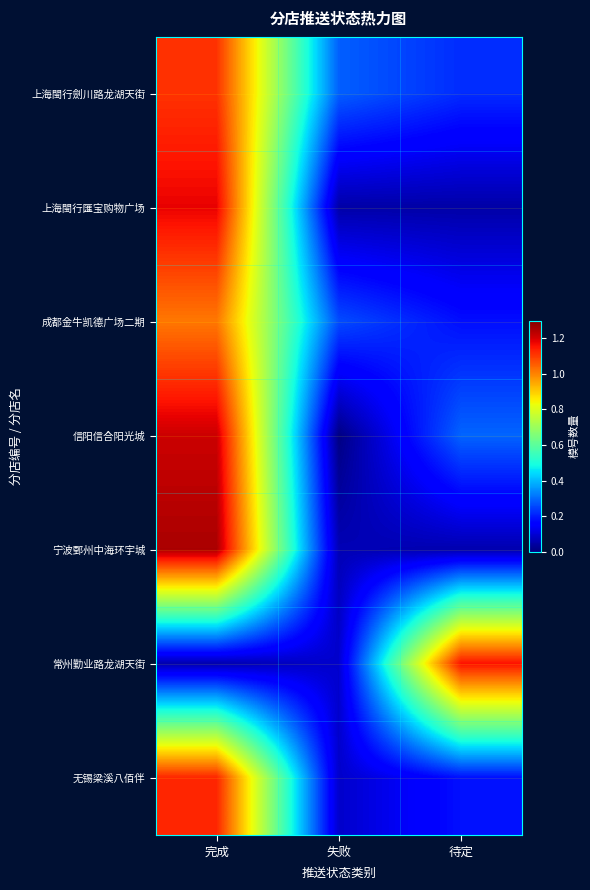

What is the total value across all series at 待定?

2.1